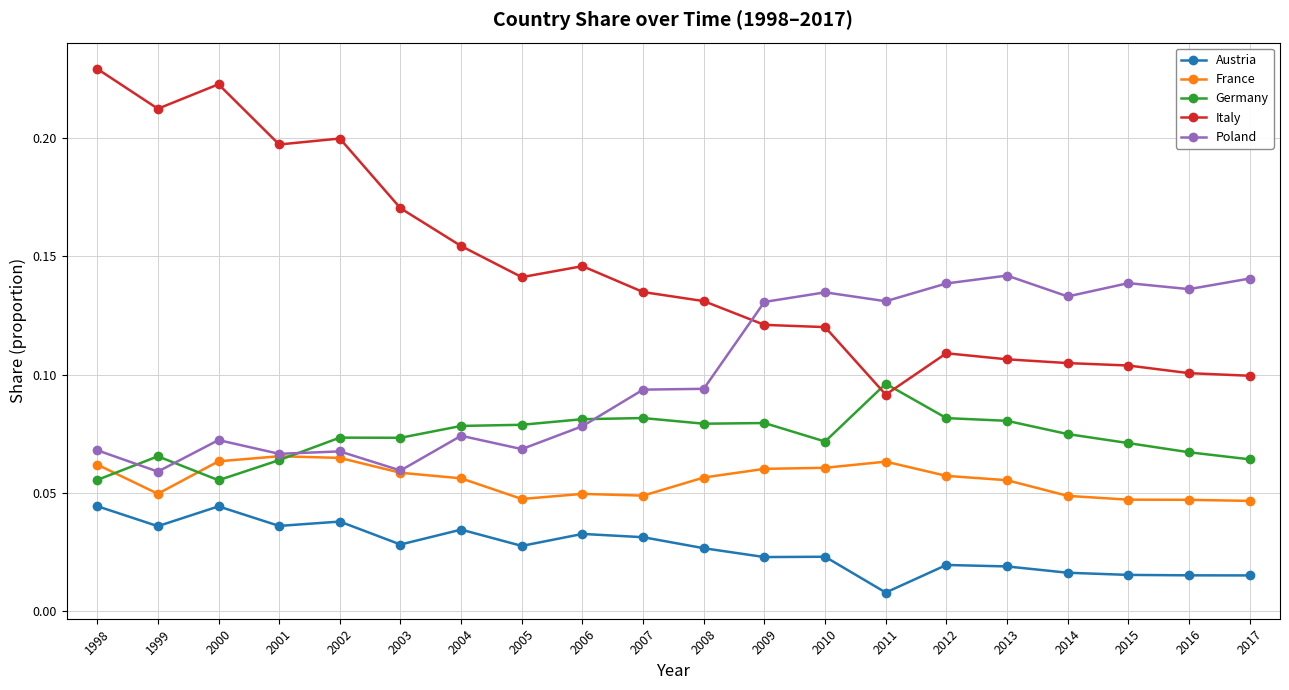

Count the Austria values in the range 0 to 1.

20